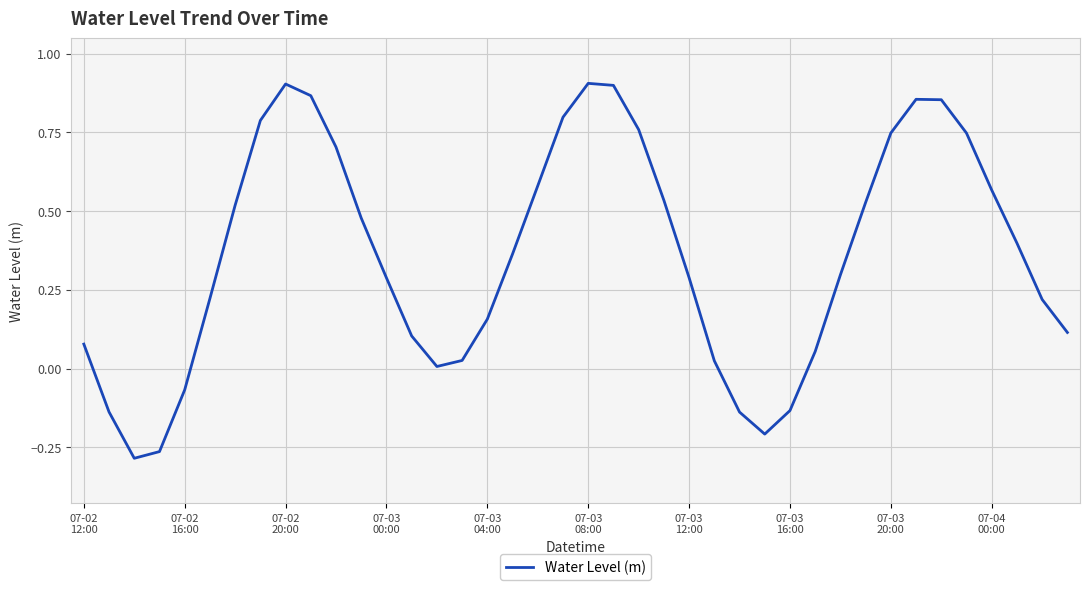

How many lines are shown in the chart?

1